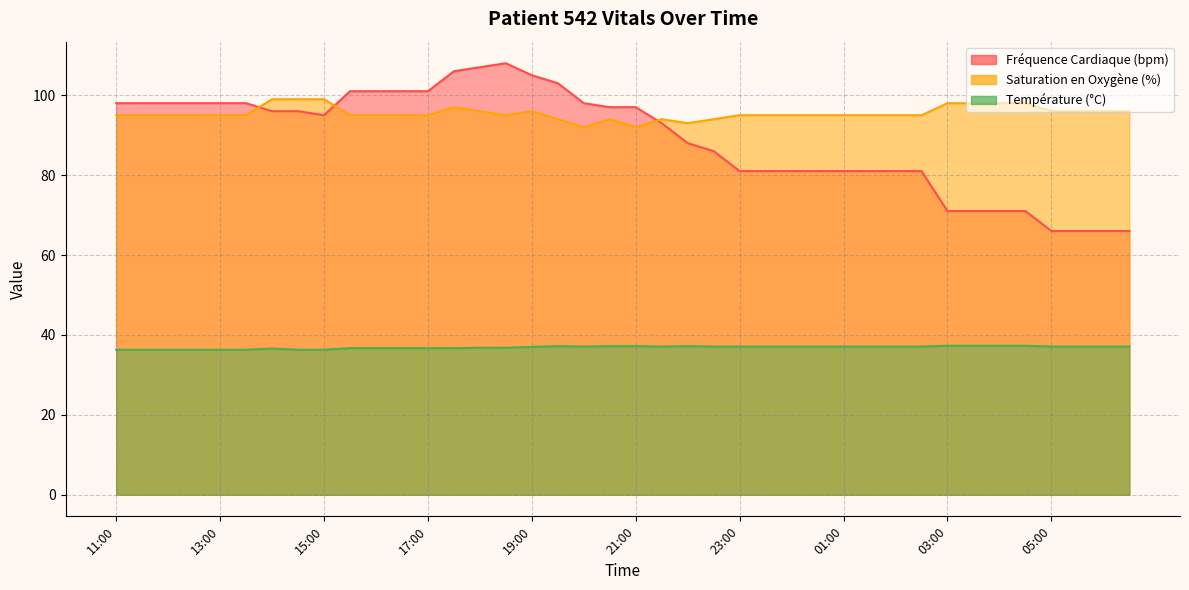

How many times do Saturation en Oxygène (%) and Fréquence Cardiaque (bpm) cross each other?

3